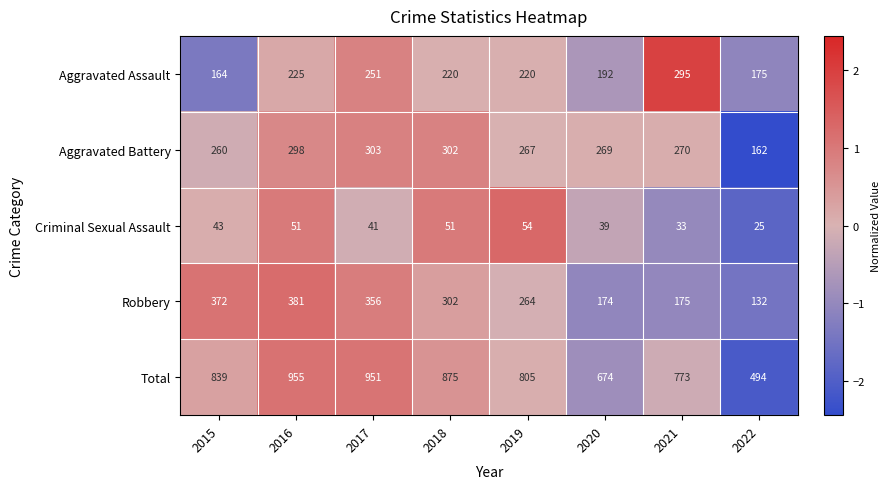

Which series has the widest spread of values?

Total